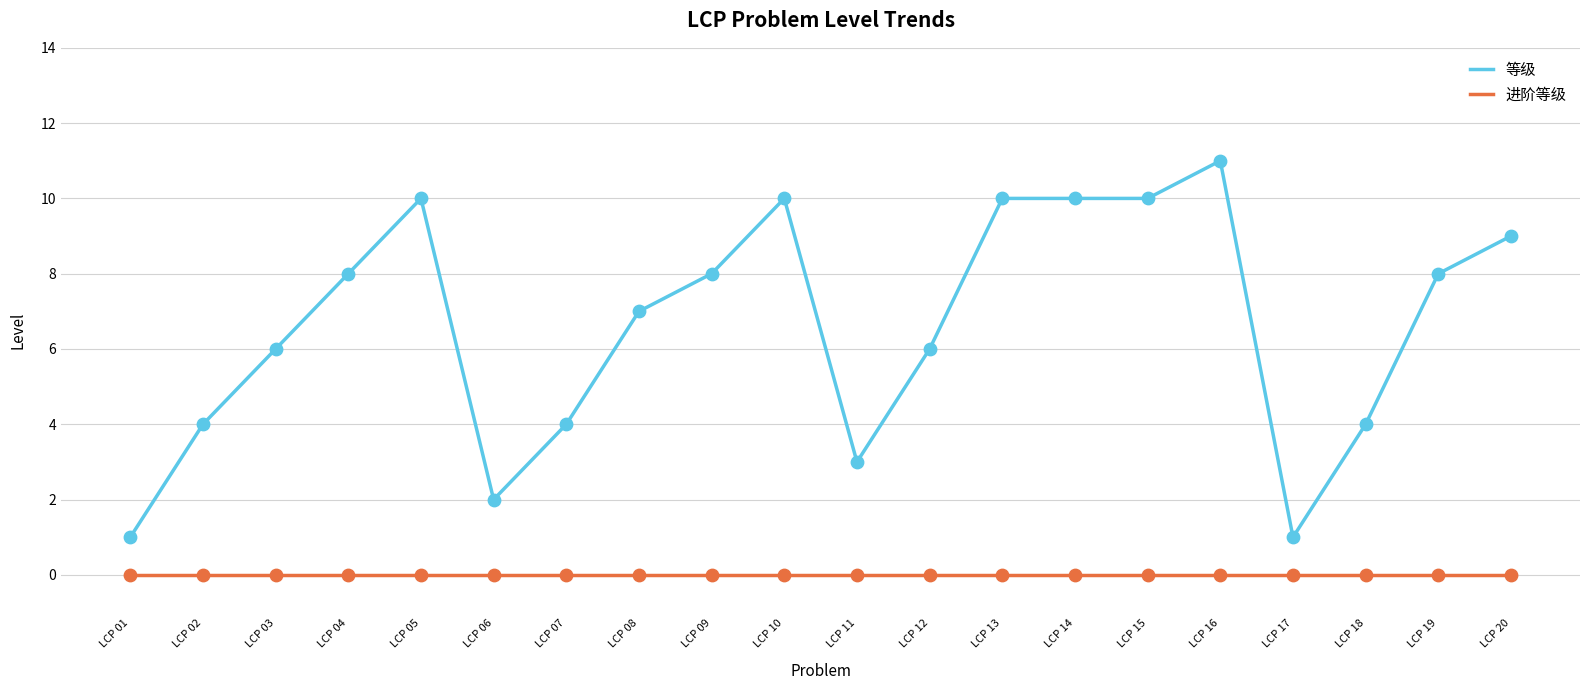

Which series has the largest range (max minus min)?

等级